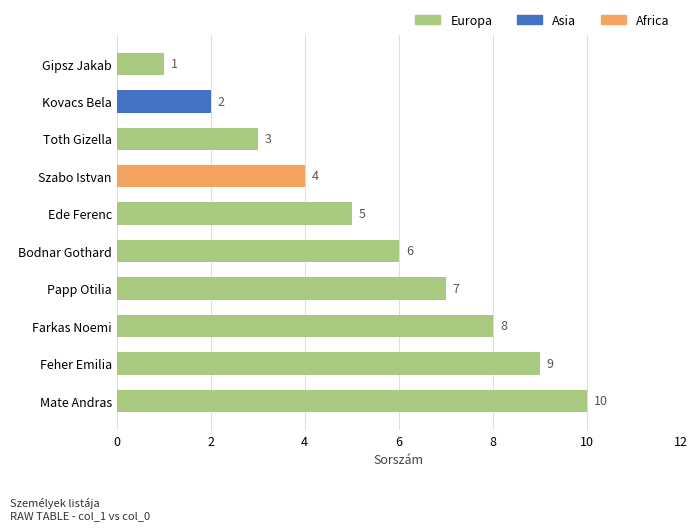

List the labels in order of value, smallest first.

Gipsz Jakab, Kovacs Bela, Toth Gizella, Szabo Istvan, Ede Ferenc, Bodnar Gothard, Papp Otilia, Farkas Noemi, Feher Emilia, Mate Andras